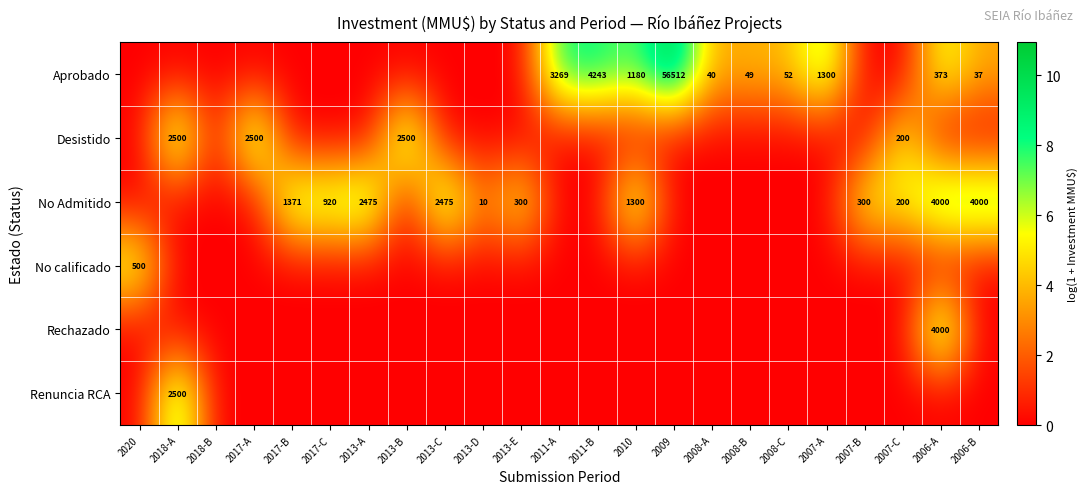

At which category does the chart reach its minimum across all series?

2020